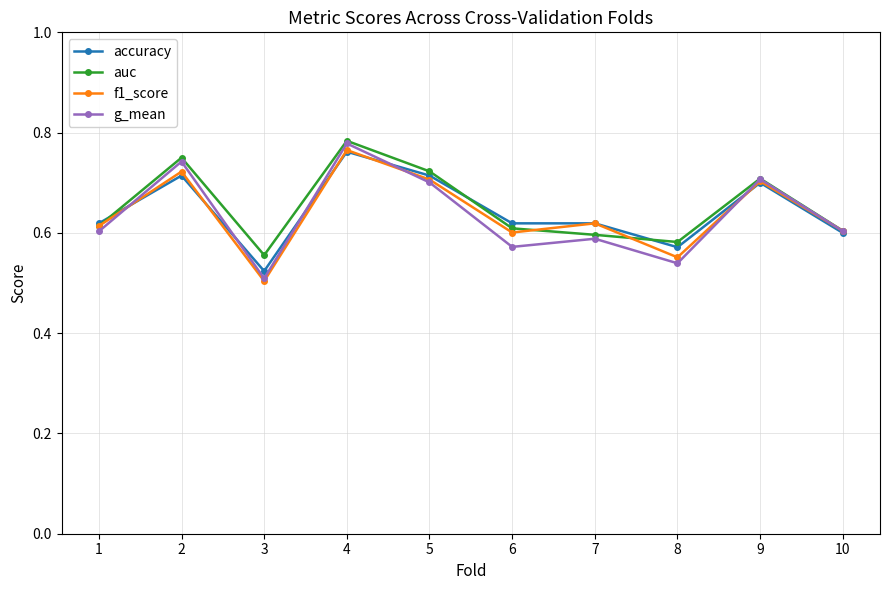

What is the difference between the second highest and minimum values in the f1_score series?

0.2